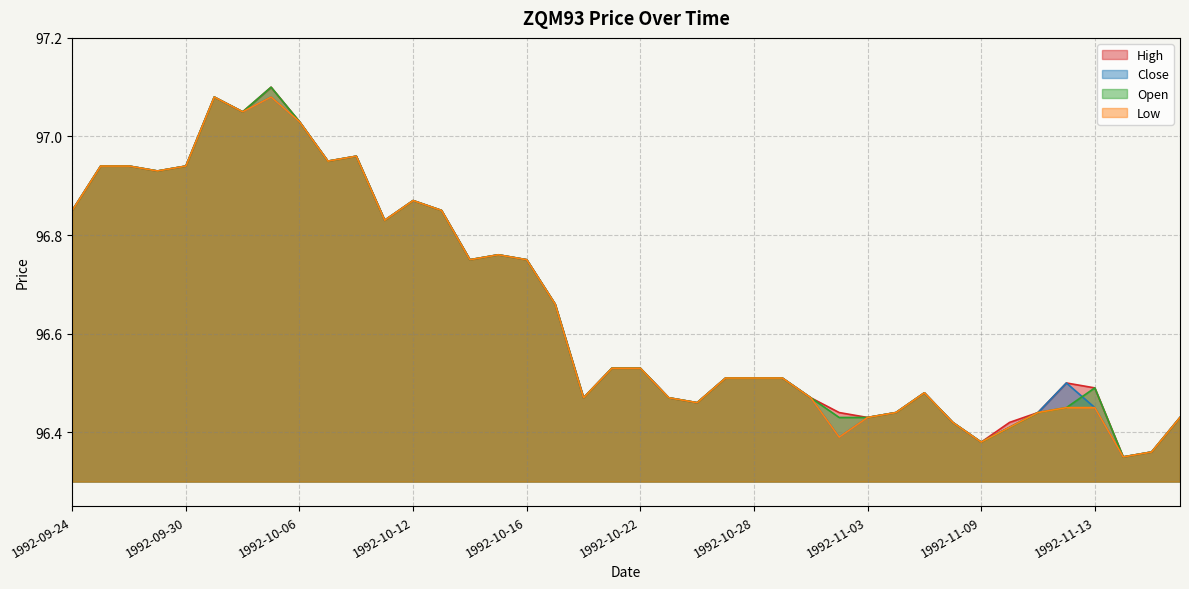

At which category does Low reach its first local valley?

1992-09-29